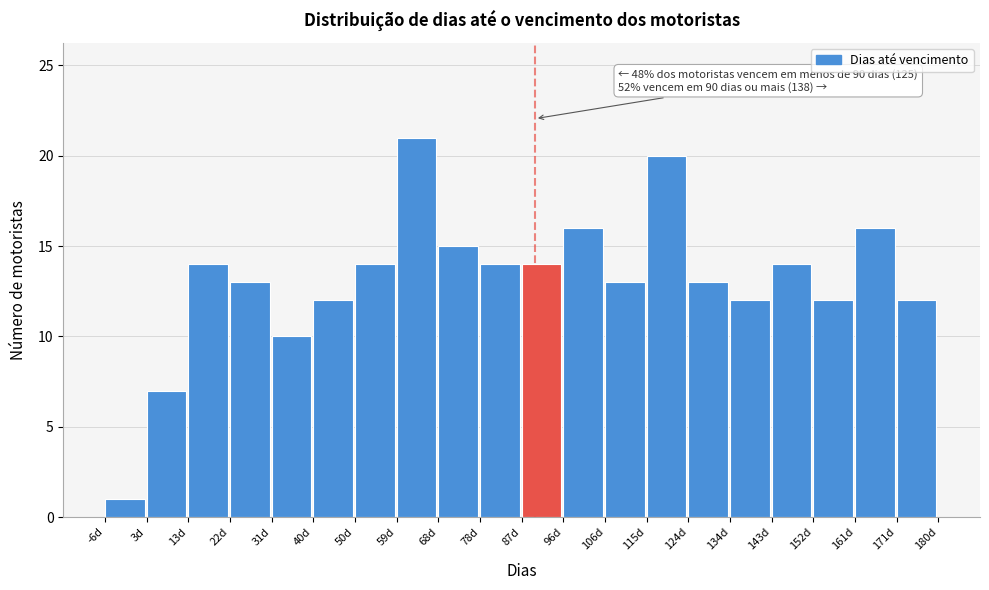

Which range on the x-axis has the tallest bar?

59.1 to 68.4